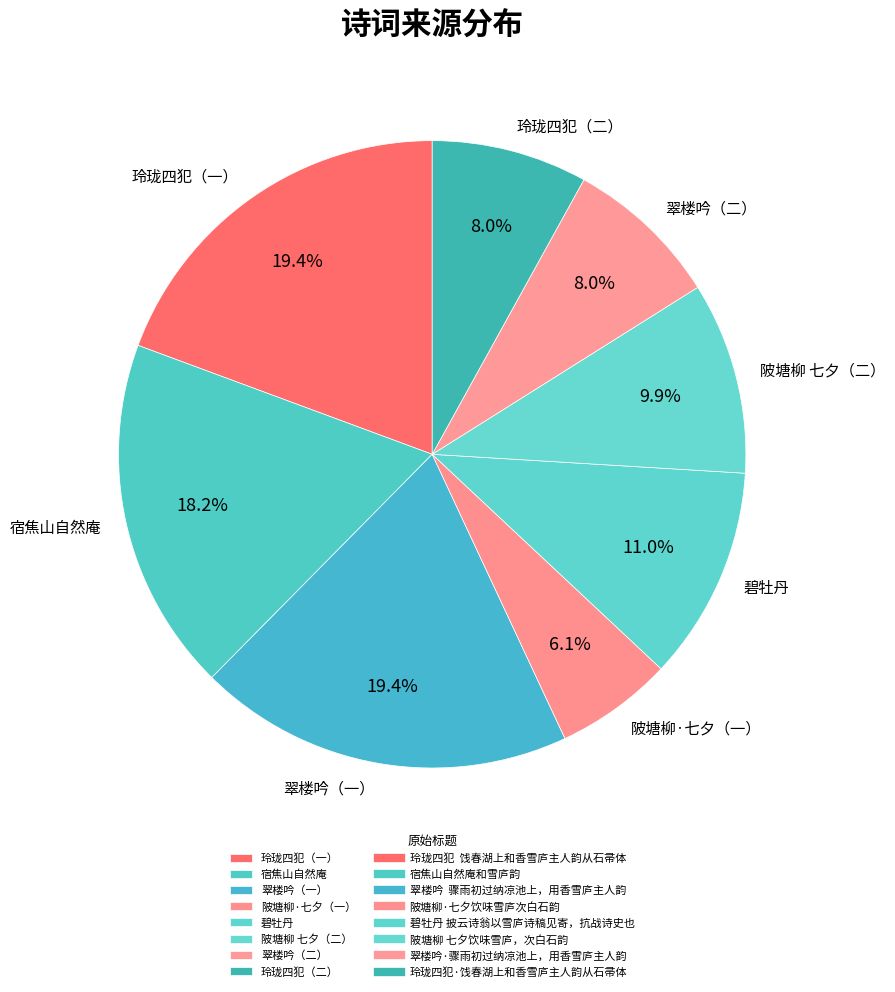

Which category has the smallest portion of the pie?

陂塘柳·七夕（一）